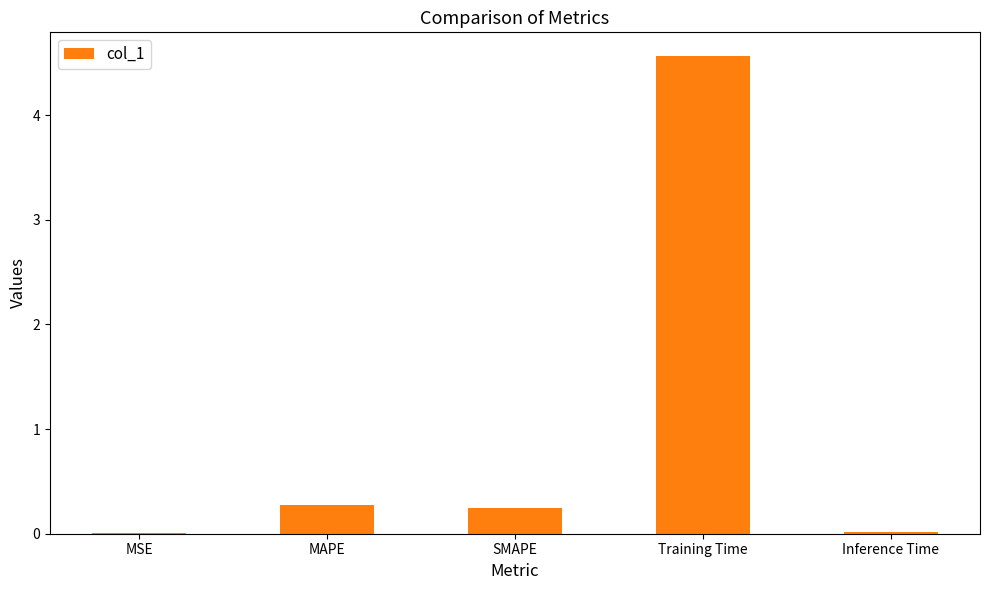

The chart shows a value of 0.2 at SMAPE. True or false?

True